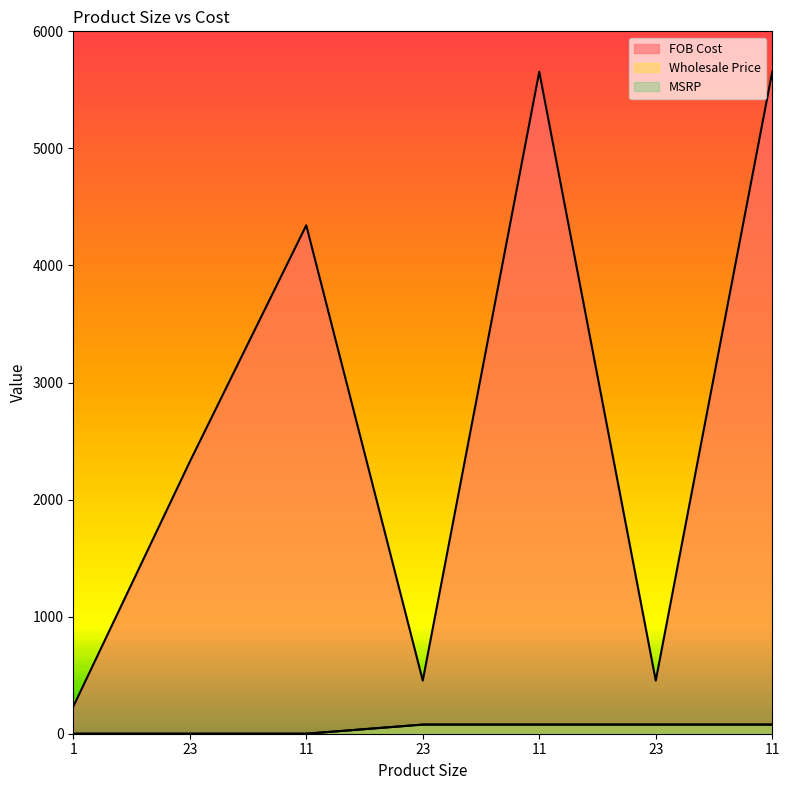

What is the average value of the MSRP series?

45